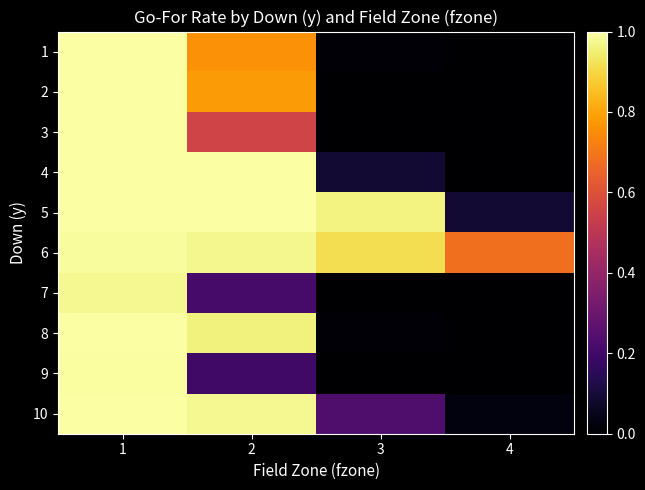

What is the greatest value displayed?

1.0